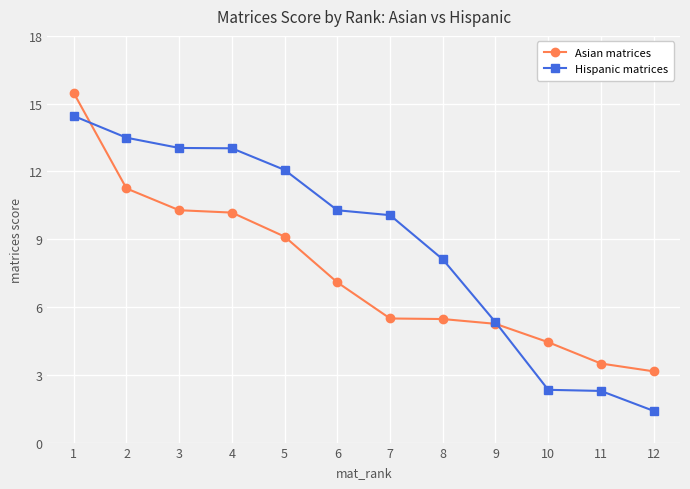

True or false: Asian matrices and Hispanic matrices cross at least once.

True